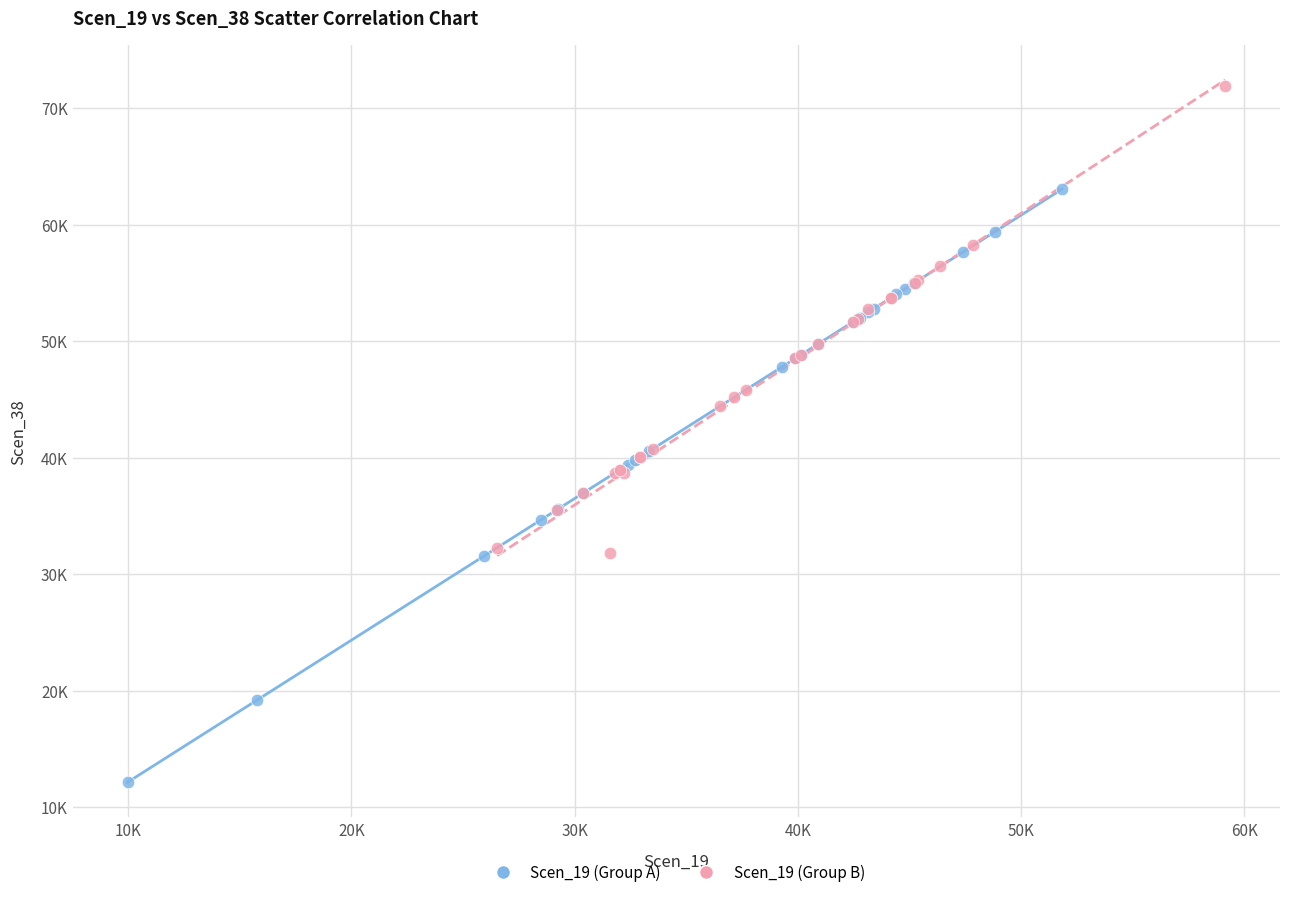

Which series has the widest spread of Y values?

Scen_19 (Group A)